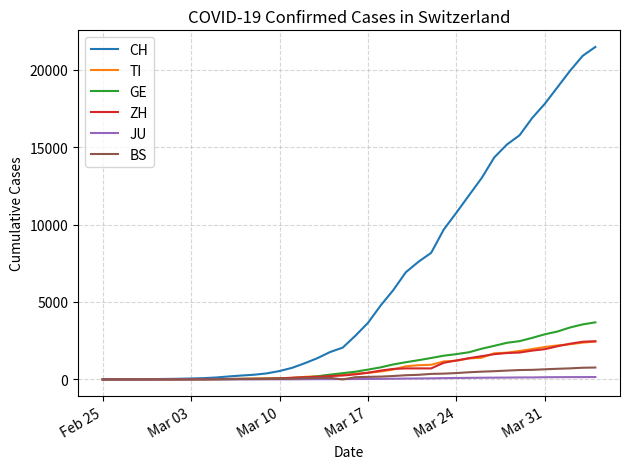

How many lines are shown in the chart?

6